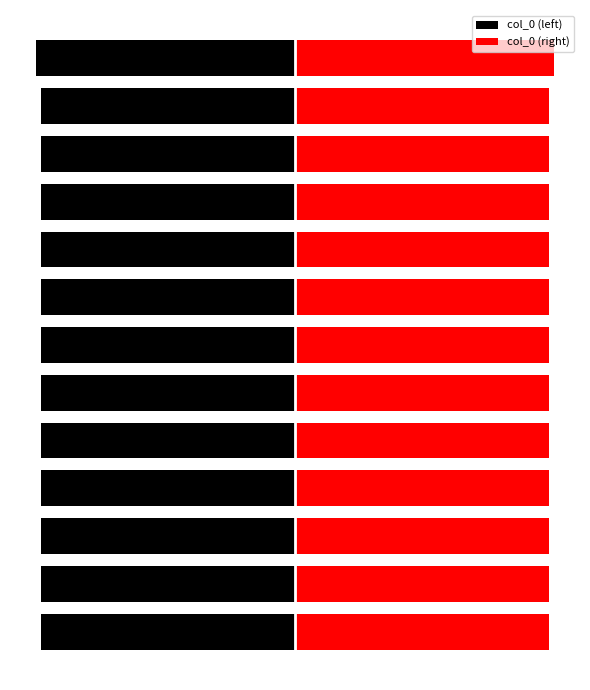

What is the sum of the col_0 (right) values at 6 and 10?

2176334